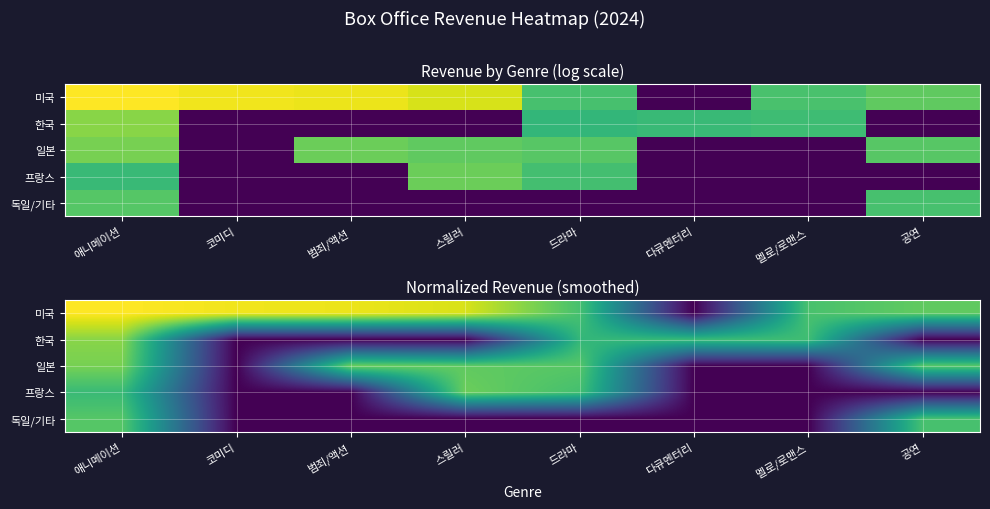

What is the sum of the 독일/기타 values at 공연 and 스릴러?

0.7